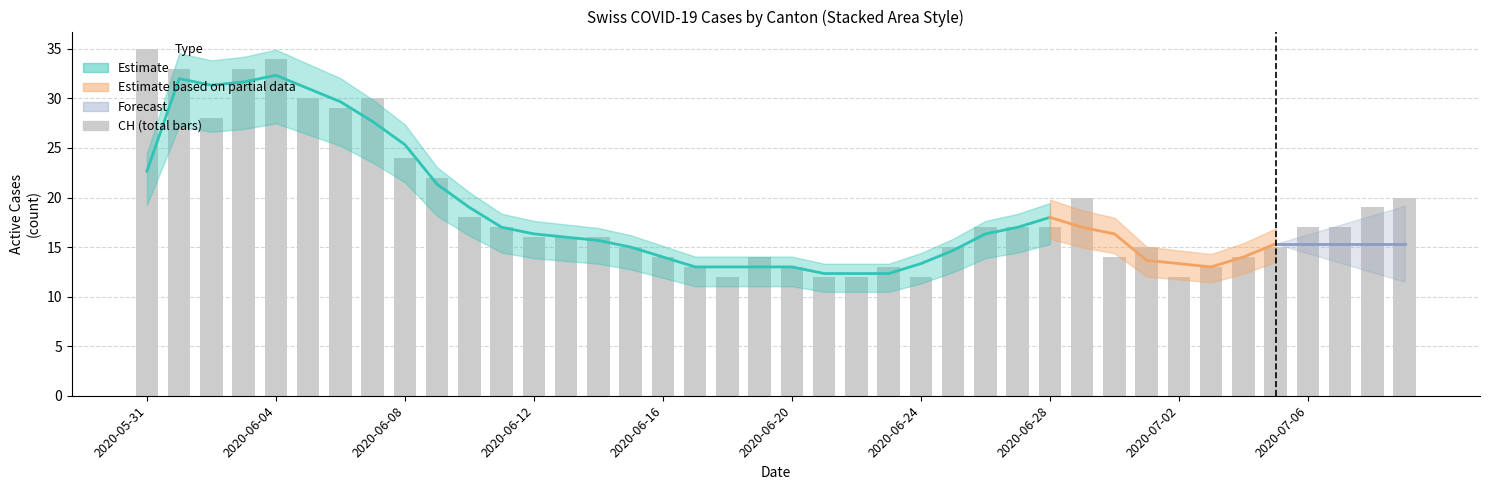

True or false: the data shows 14 at 34.

True